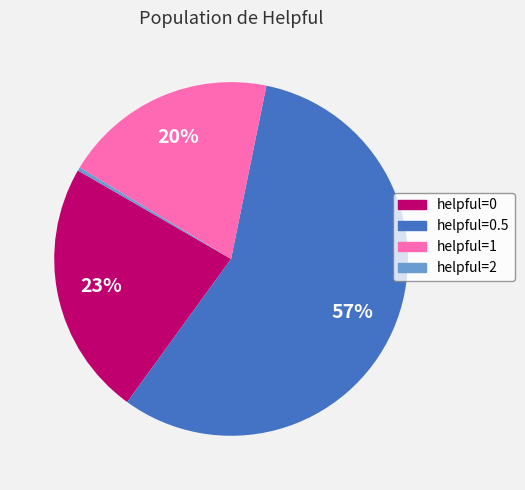

To the nearest percent, what is the difference between the helpful=0 and helpful=2 slice percentages?

23%